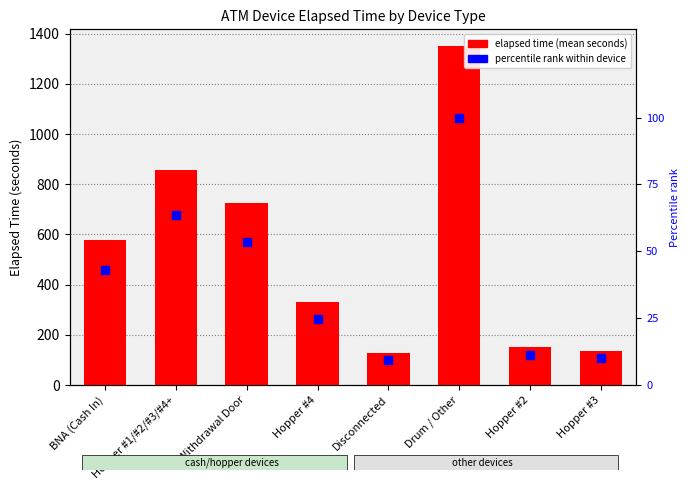

Is the value of elapsed time (mean seconds) at Disconnected greater than the value of percentile rank within device at Drum / Other?

Yes